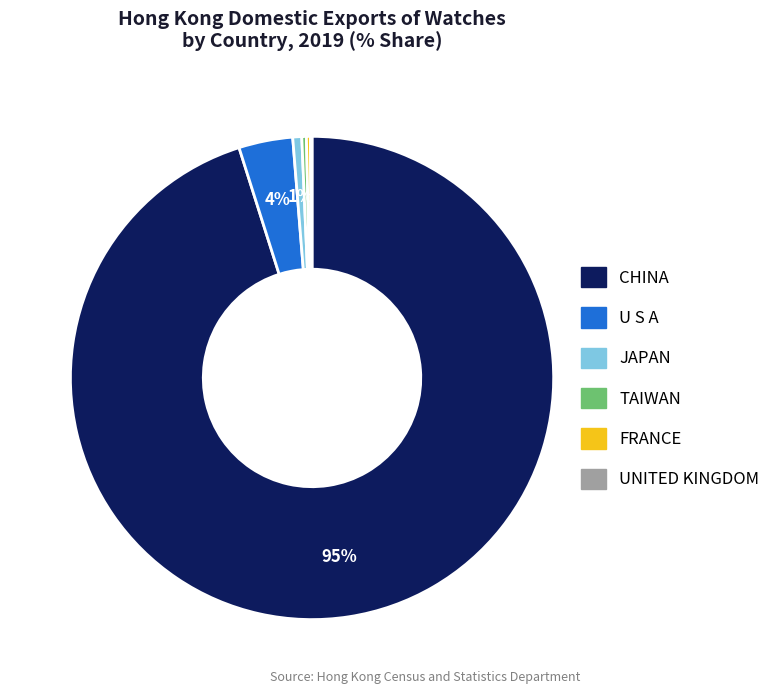

To the nearest percent, what percentage of the pie is JAPAN?

1%